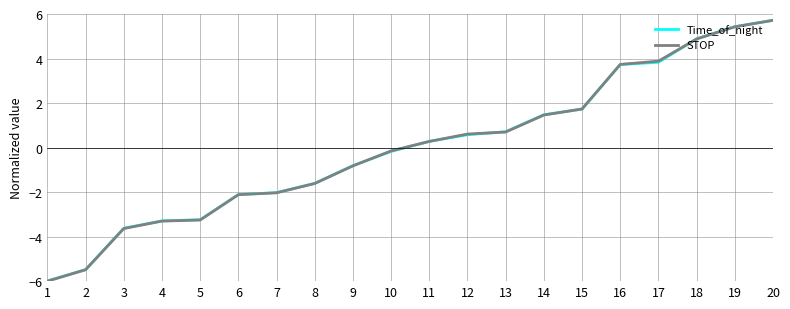

What is the difference between the STOP values at 11 and 8?

1.9